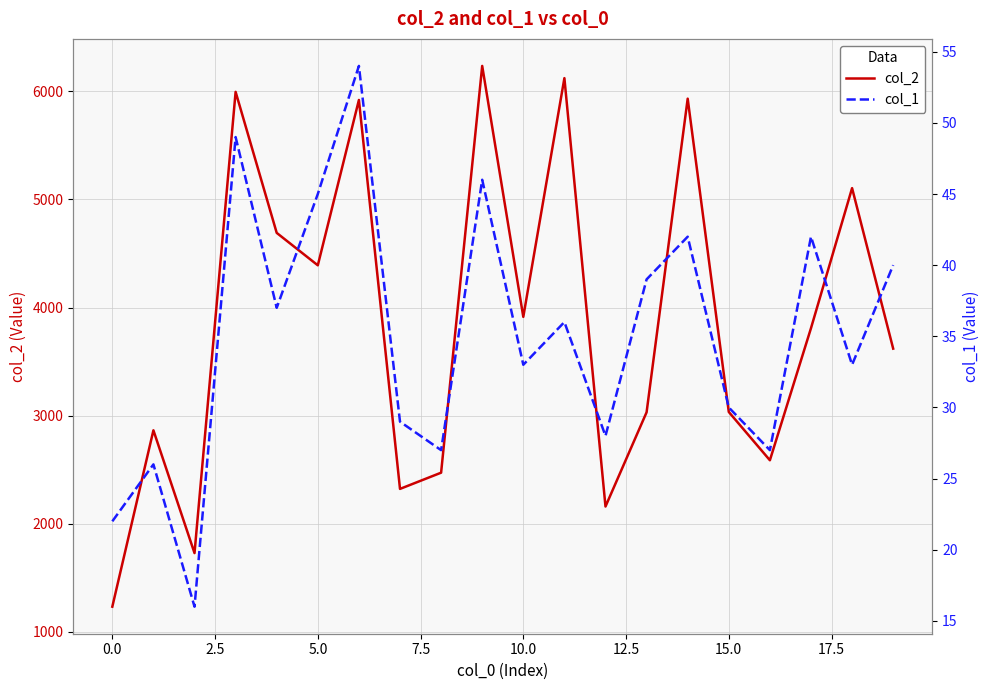

Between 10.0 and 14, which series saw the biggest shift?

col_2